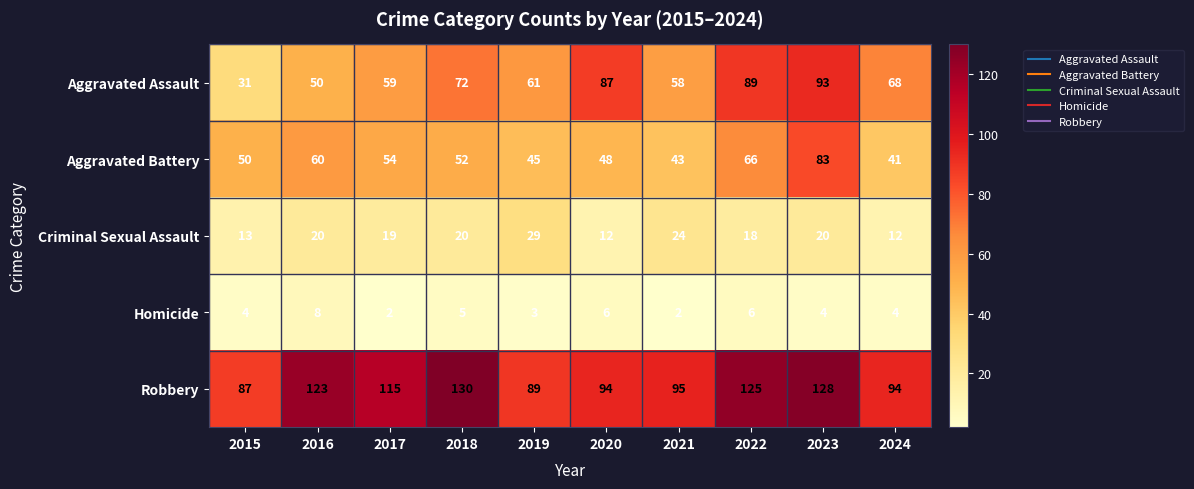

What is the difference between the Criminal Sexual Assault values at 2022 and 2019?

11